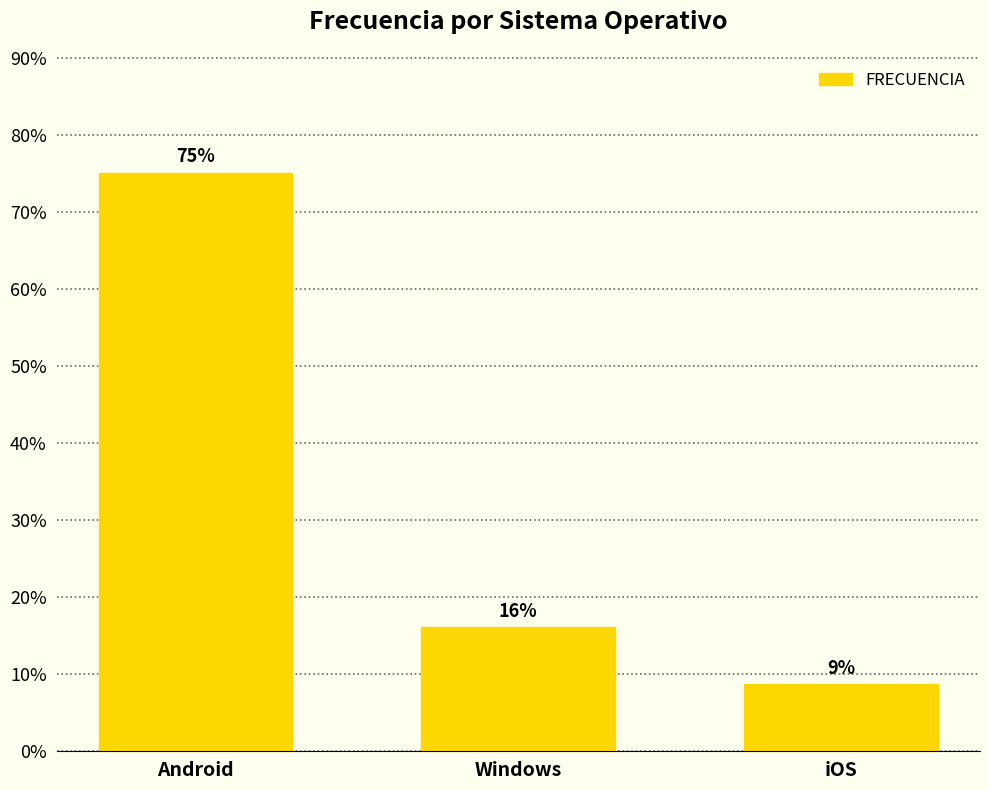

What is the average value?

33.3